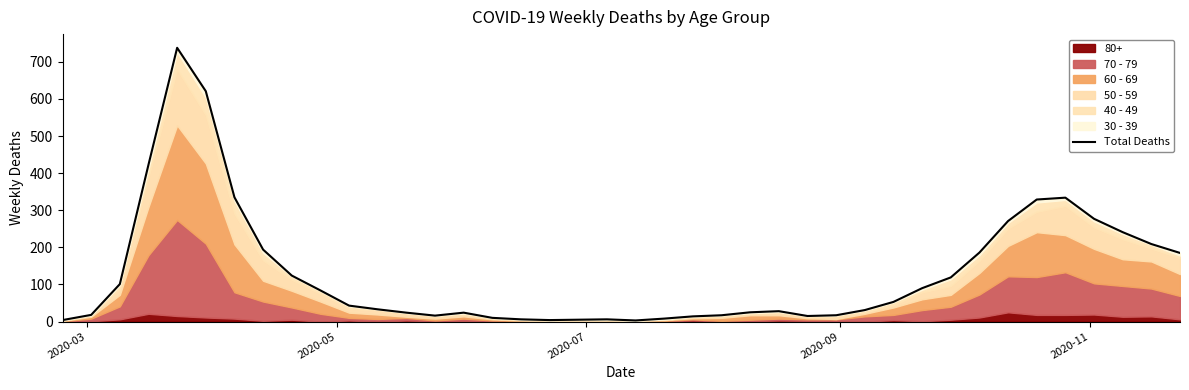

True or false: the data shows 98 at 33.

False